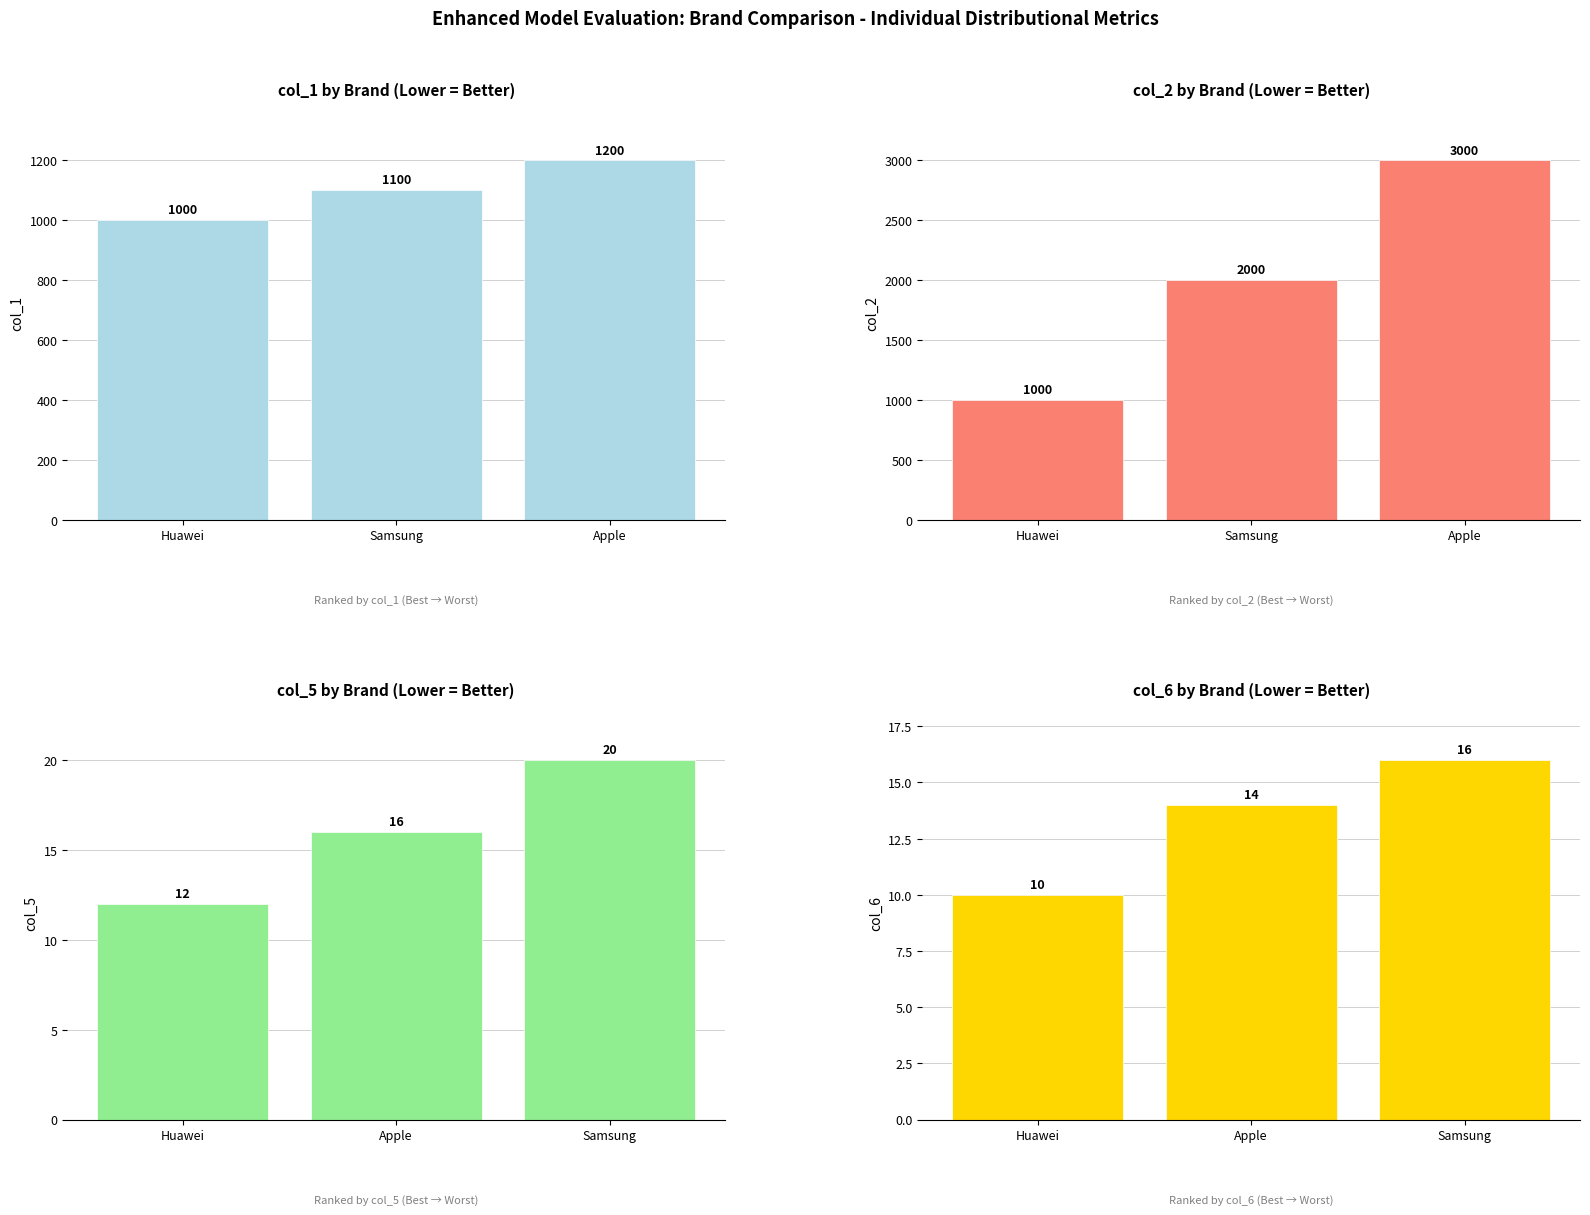

What position from the left is Samsung?

2